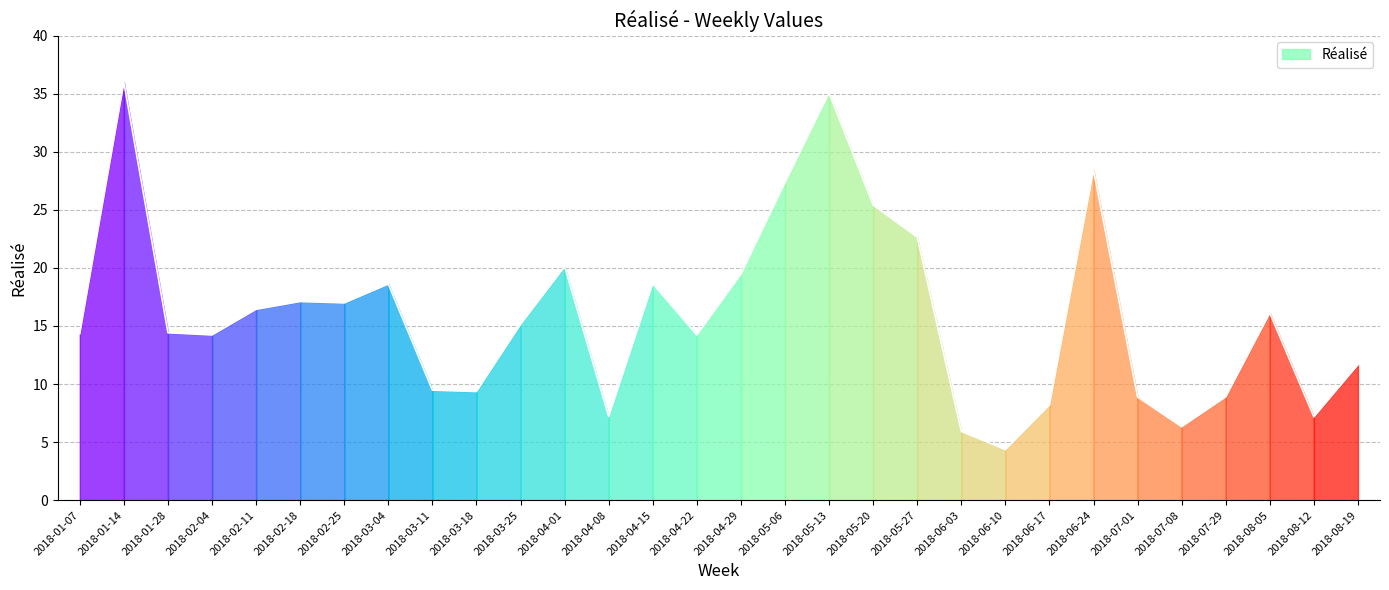

What is the sum of all values?

477.9